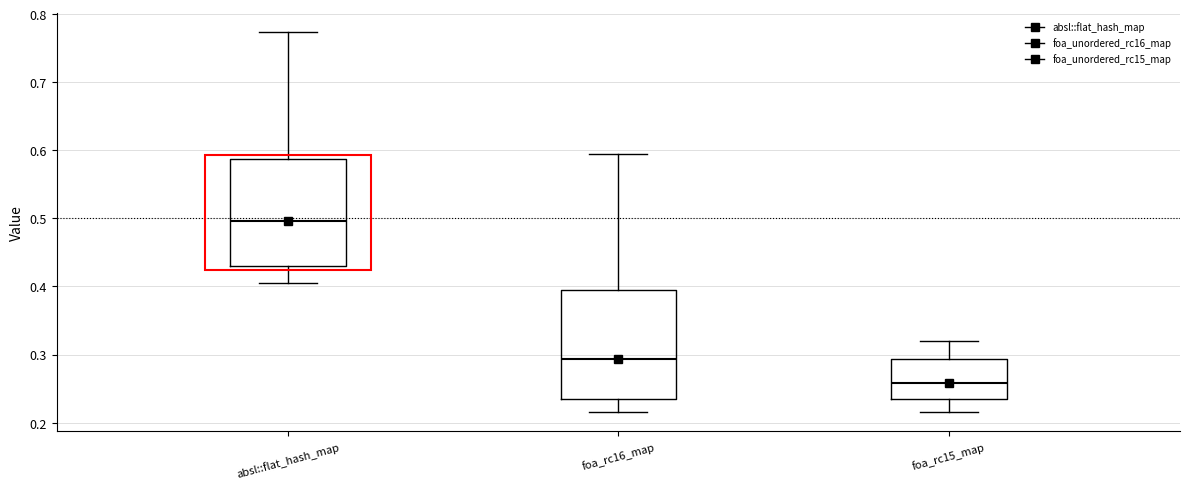

Reading left to right, transcribe this box plot: for each box, give where its median line is, the range the box spans, and where its two whiskers end, as read against the y-axis. The values are not printed on the chart, so give them approximately, as read against the axis.

absl::flat_hash_map: median 0.50, box 0.43 to 0.59, whiskers 0.41 to 0.77
foa_rc16_map: median 0.29, box 0.24 to 0.39, whiskers 0.22 to 0.59
foa_rc15_map: median 0.26, box 0.23 to 0.29, whiskers 0.22 to 0.32